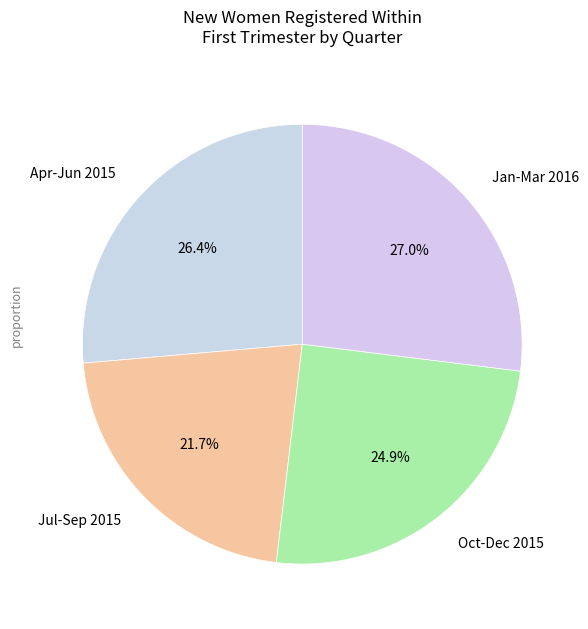

What is the largest slice in the pie chart?

Jan-Mar 2016